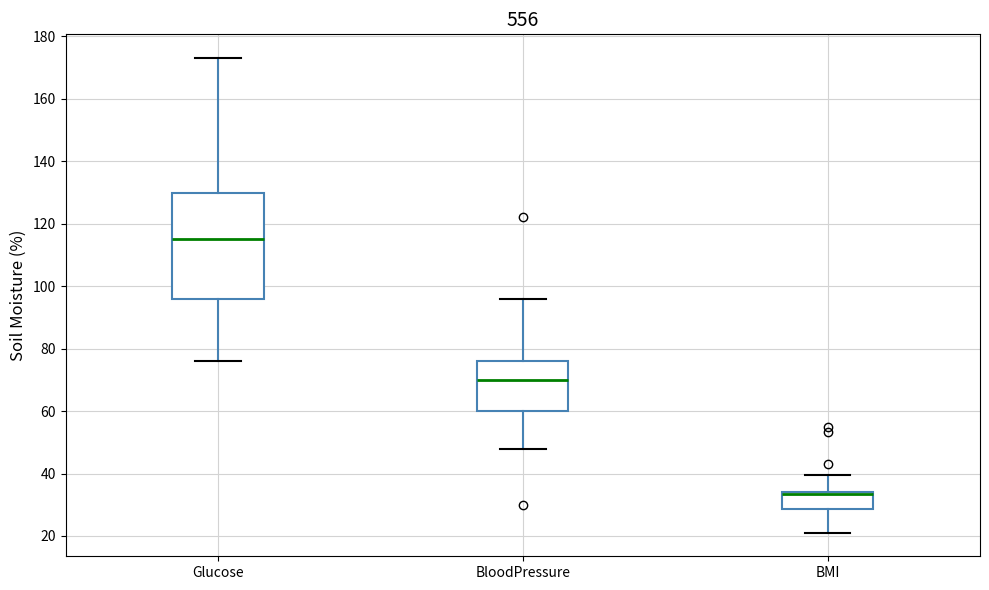

Reading left to right, read every box against the y-axis: the position of its median line, the range the box covers, and the ends of its whiskers. The values are not printed on the chart, so give them approximately, as read against the axis.

Glucose: median 116, box 96 to 130, whiskers 76 to 174
BloodPressure: median 70, box 60 to 76, whiskers 48 to 96
BMI: median 34 (just below the box's upper edge), box 28 to 34, whiskers 22 to 40